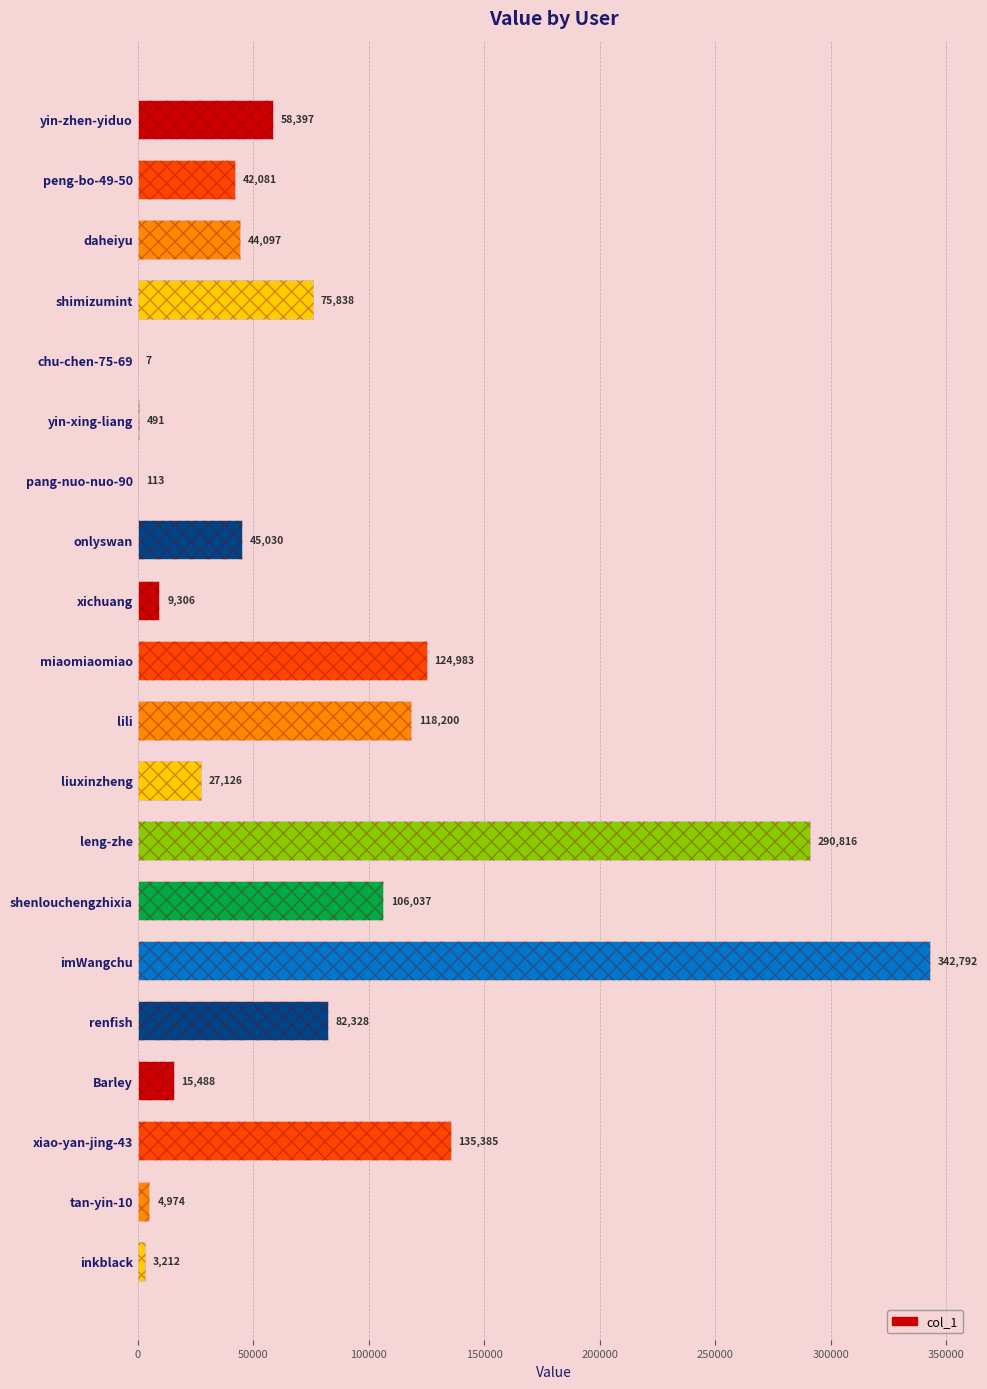

What is the difference between the maximum and second lowest values?

342679